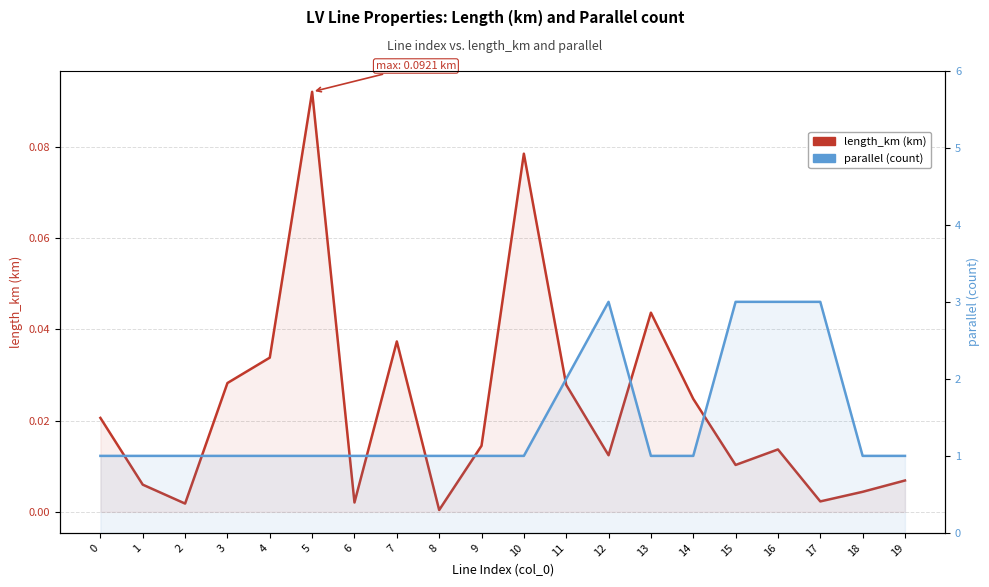

The parallel (count) series shows 1.0 at 5. True or false?

True